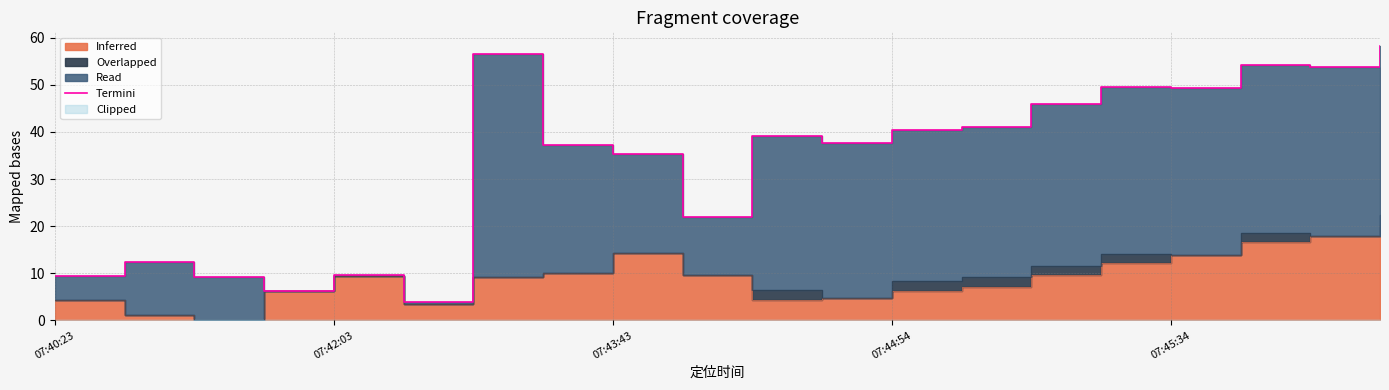

Is it true that the value at 19 is 94.5?

False